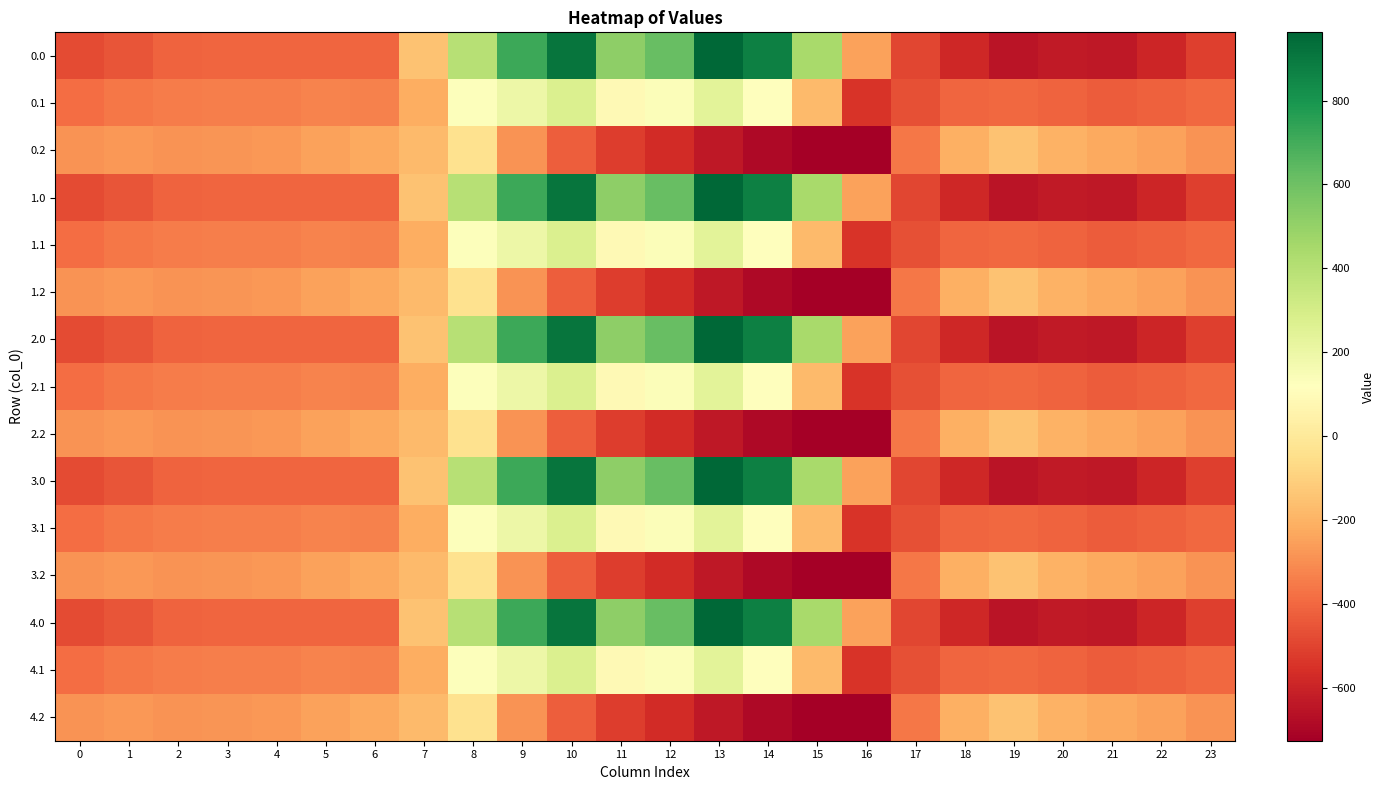

What is the smallest value displayed?

-726.6